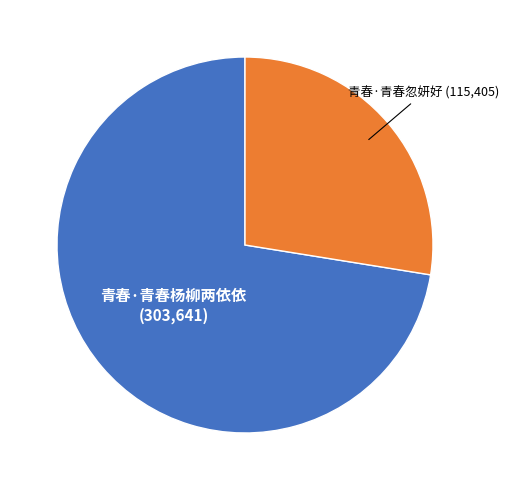

Count the number of slices in the pie.

2